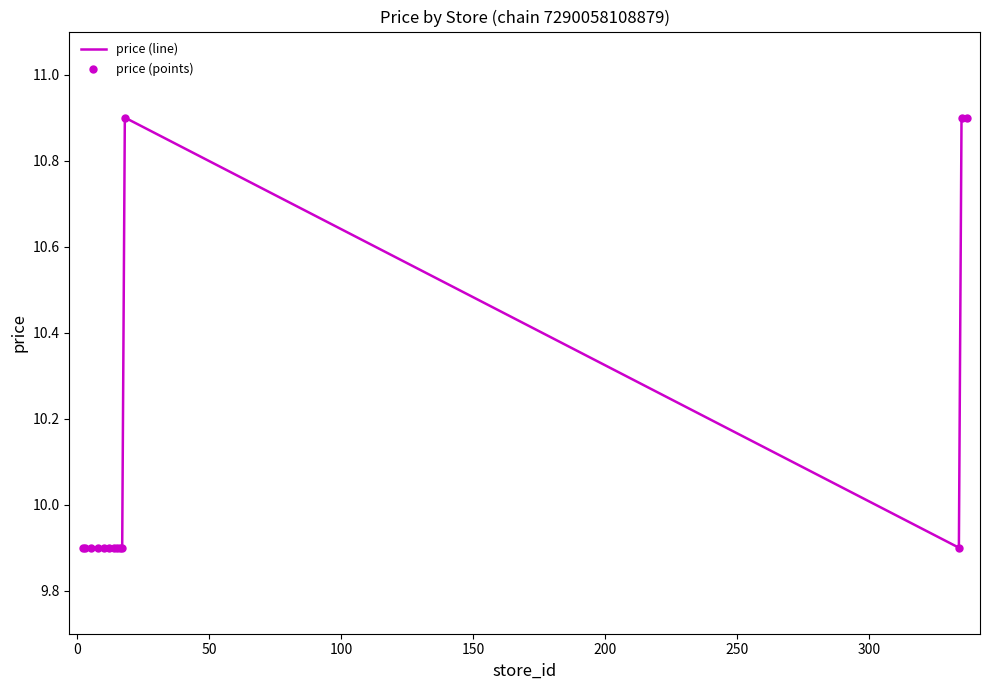

What is the minimum value shown in the chart?

9.9